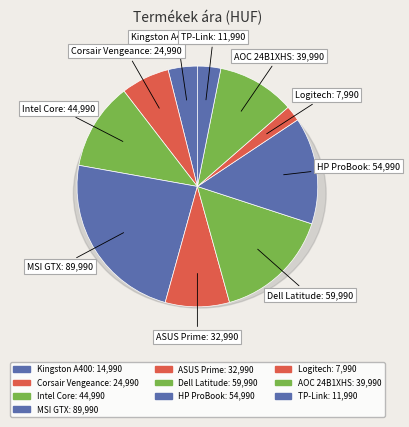

What portion of the pie excludes AOC 24B1XHS 24'' IPS Monitor?

89.6%